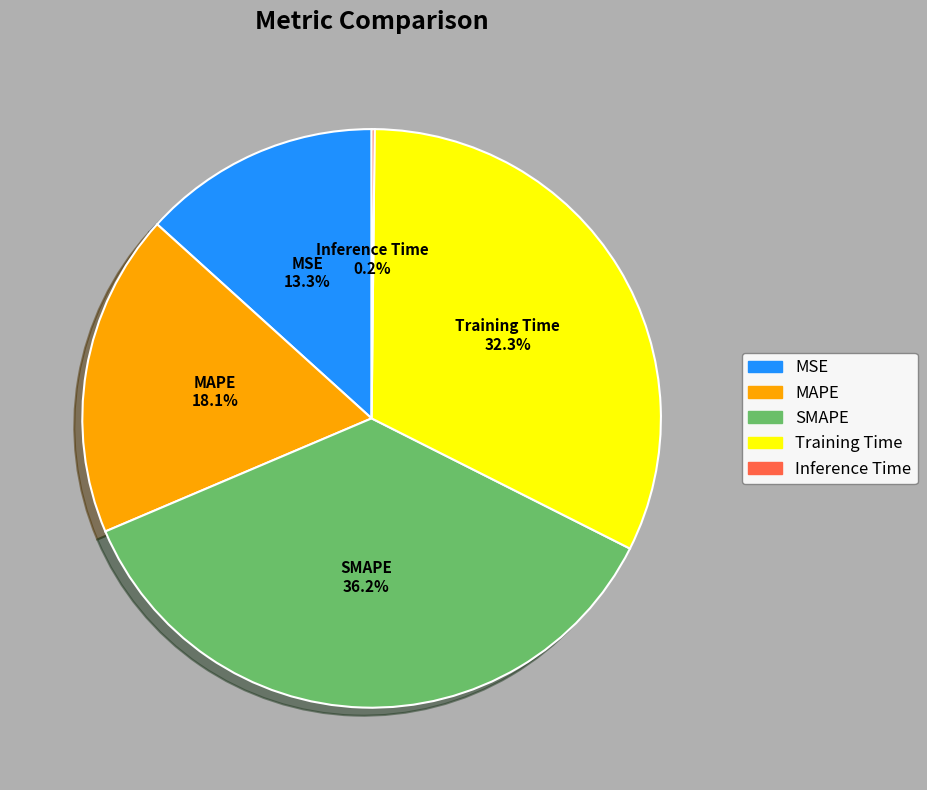

What is the total percentage of MSE and MAPE?

31.4%